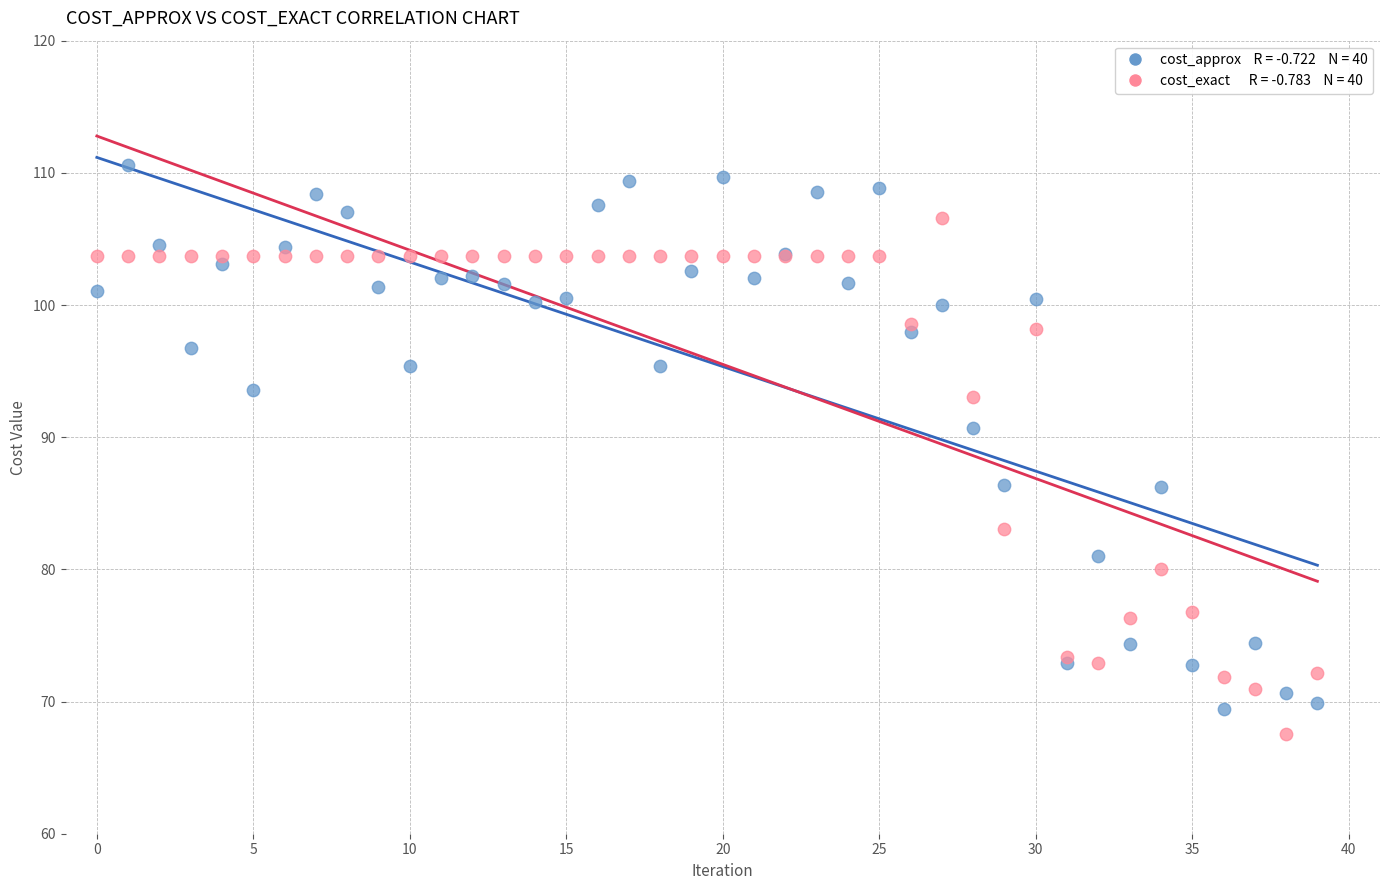

Across all series, what Y value is closest to 89?

90.7